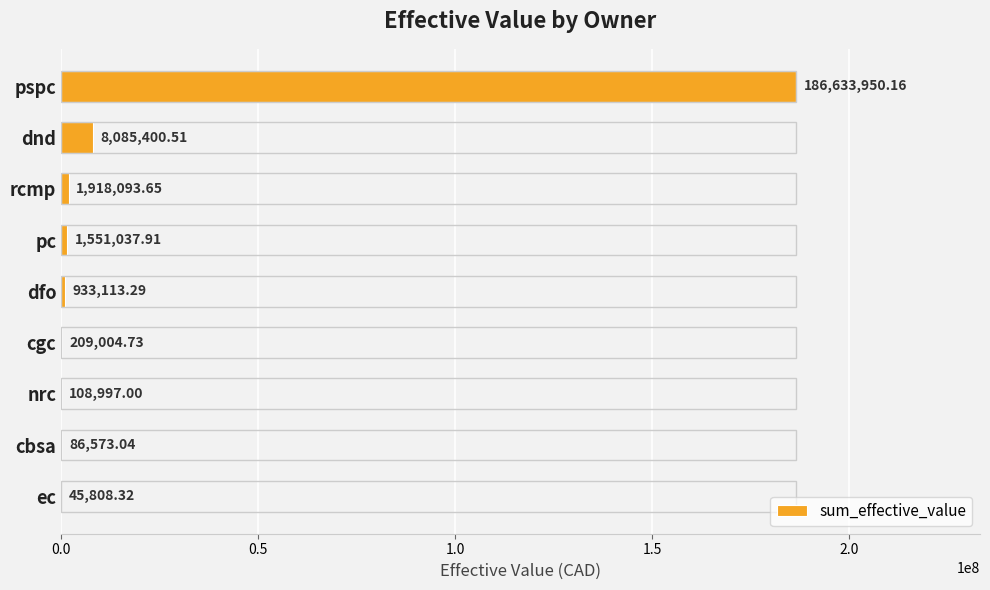

What is the sum of all values?

199571978.6